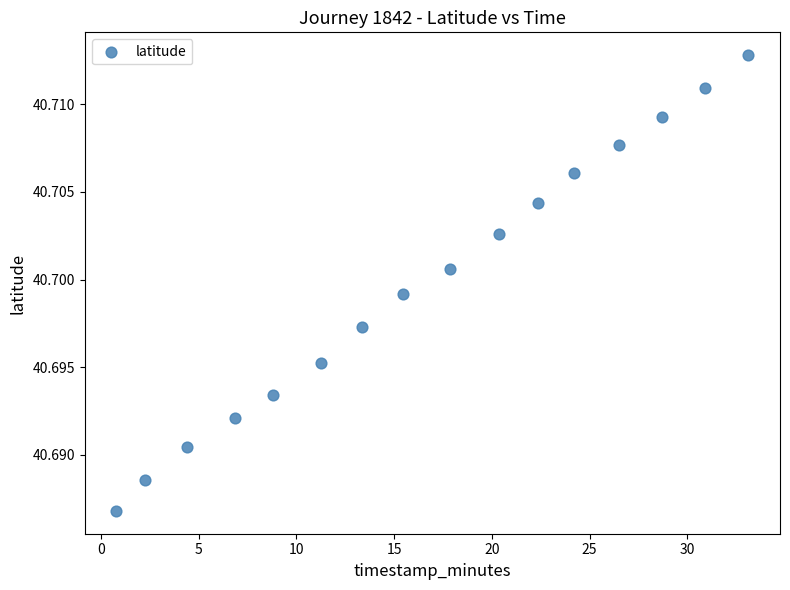

What is the range of X values (max minus min)?

32.3